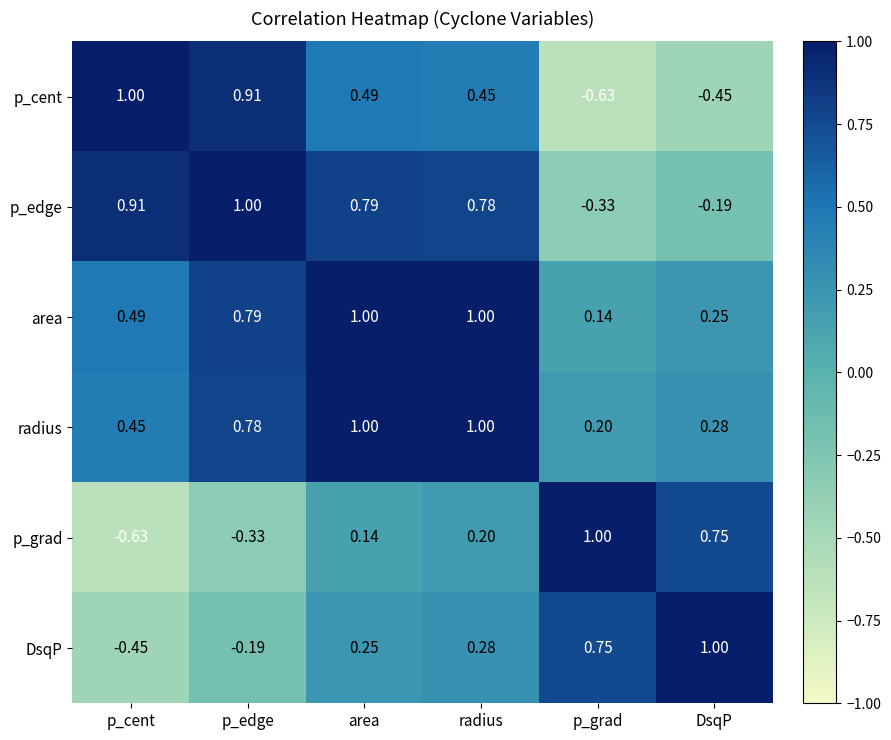

At how many categories does at least one series exceed 0?

6